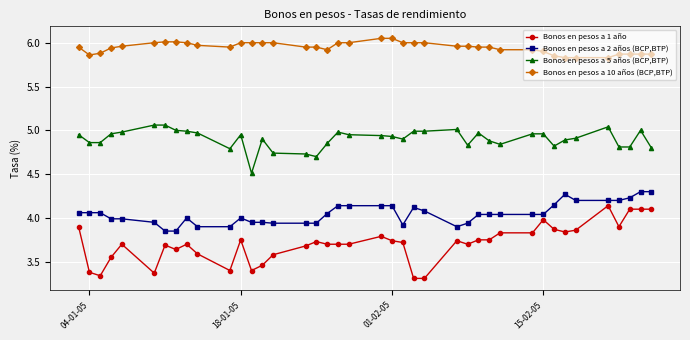

Which series has the widest spread of values?

Bonos en pesos a 1 año